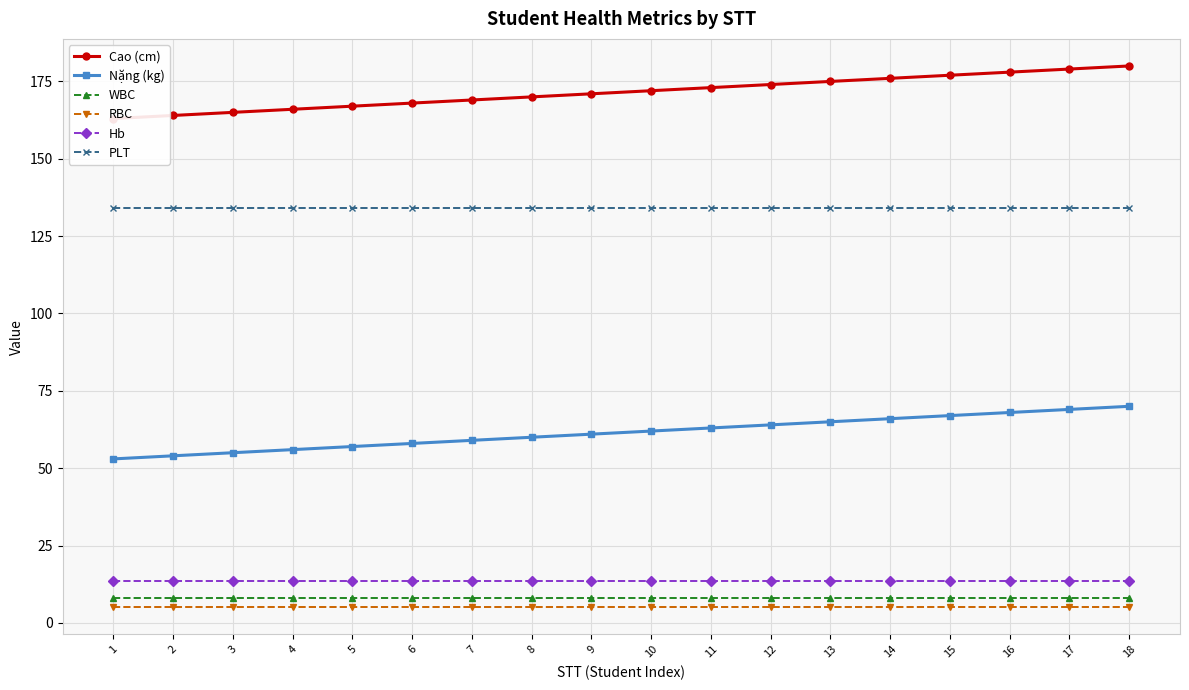

Rank the series by their maximum value, from highest to lowest.

Cao (cm), PLT, Nặng (kg), Hb, WBC, RBC